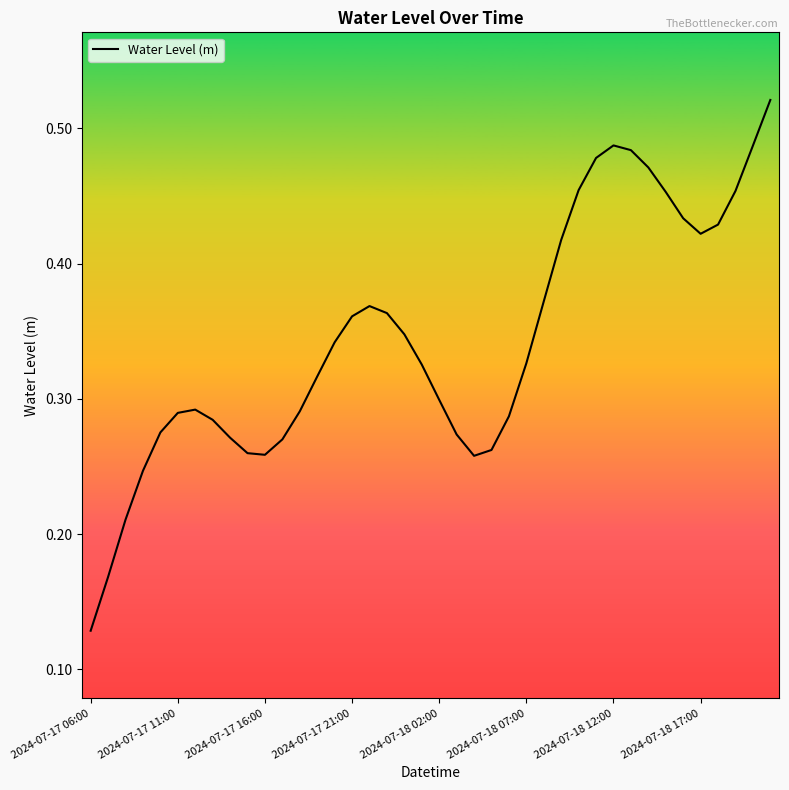

What is the sum of all values?

13.7